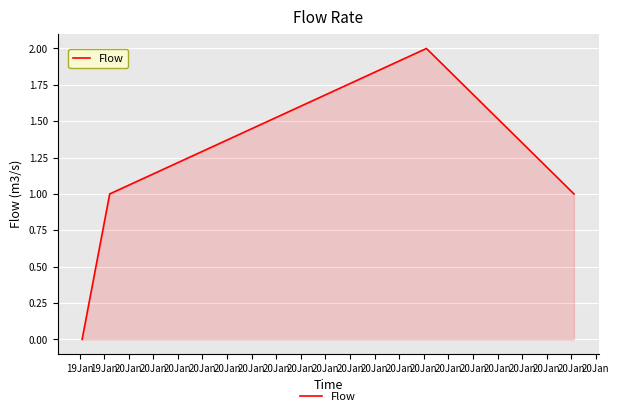

Reading left to right, transcribe all the data shown in this chart.

0	1	2	1